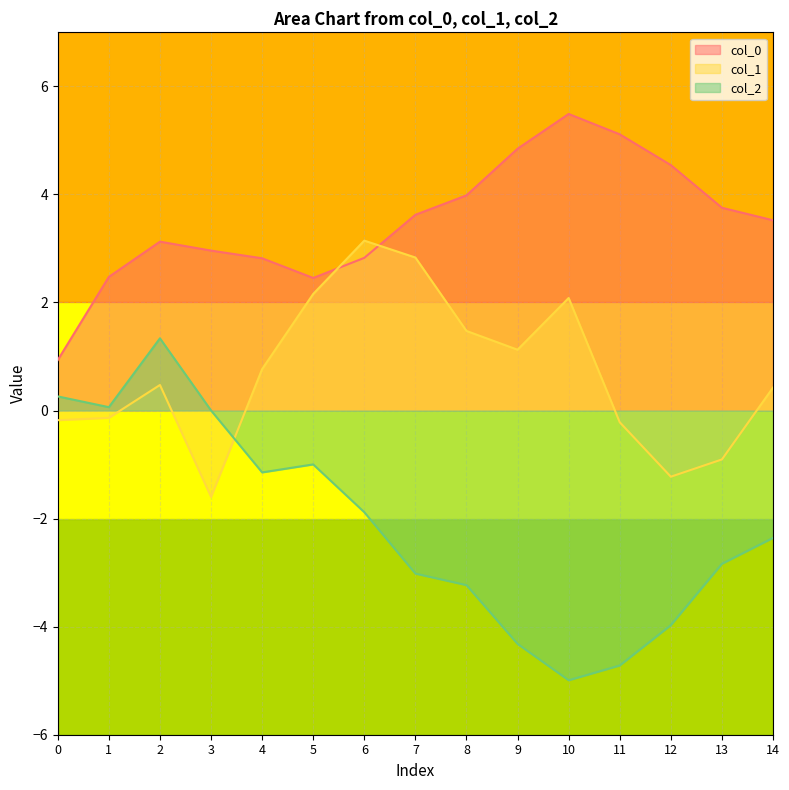

What is the greatest value displayed?

5.5